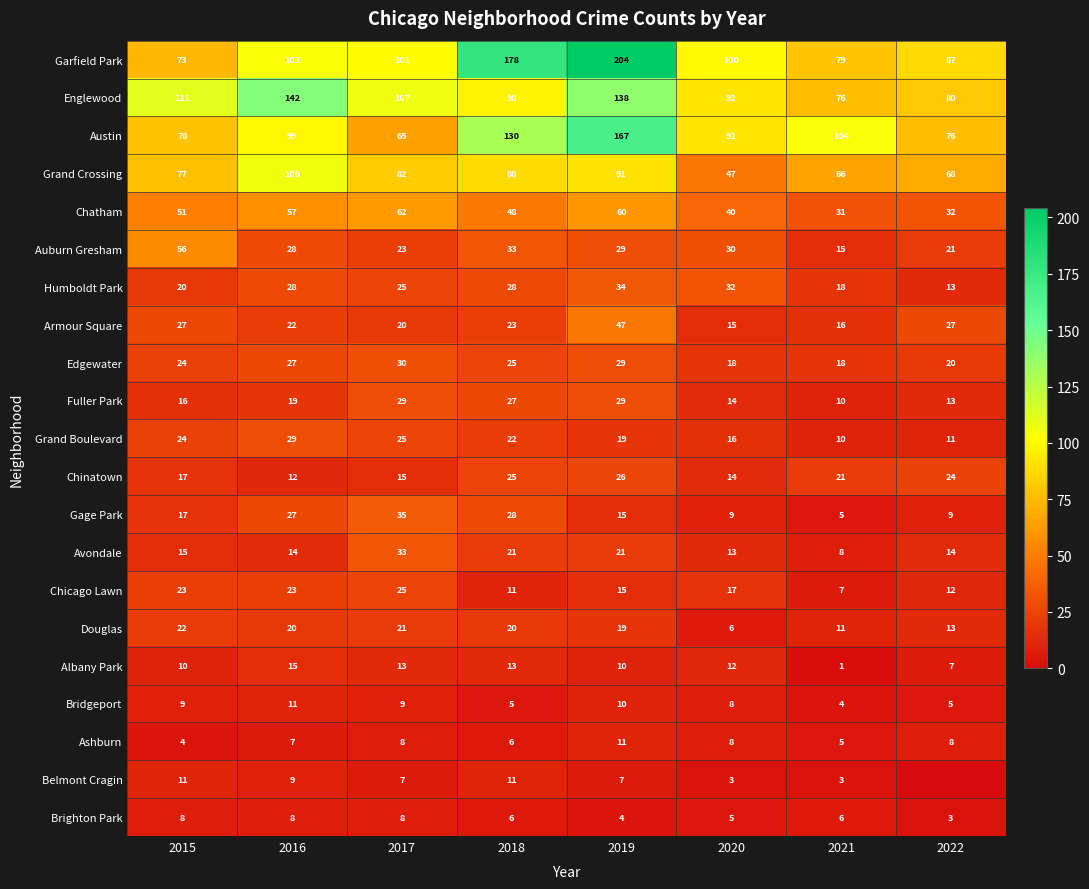

Rank the categories by Chinatown value from lowest to highest.

2016, 2020, 2017, 2015, 2021, 2022, 2018, 2019